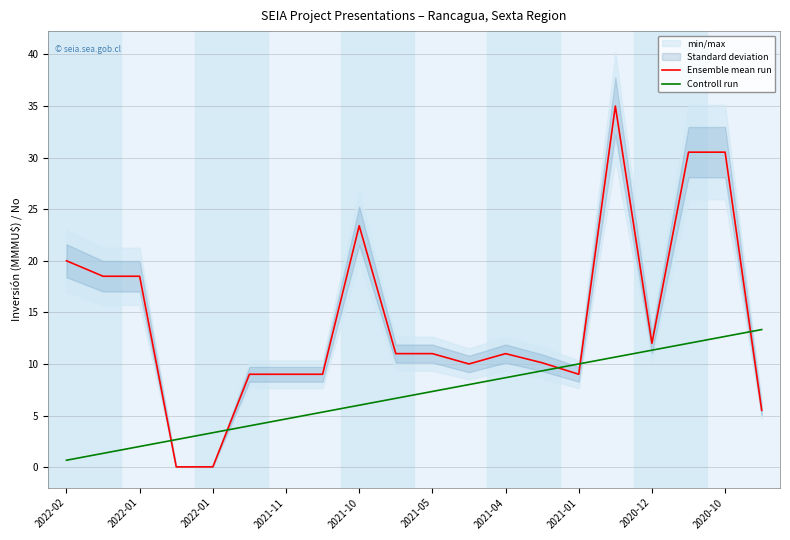

What is the difference between the maximum and minimum values in the Ensemble mean run series?

35.0